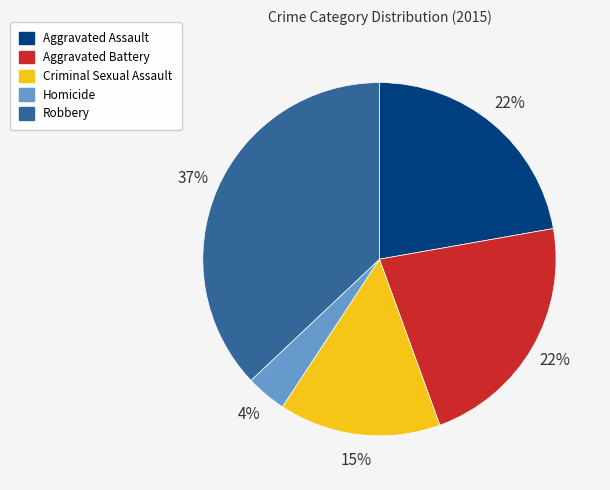

How many slices are in this pie chart?

5